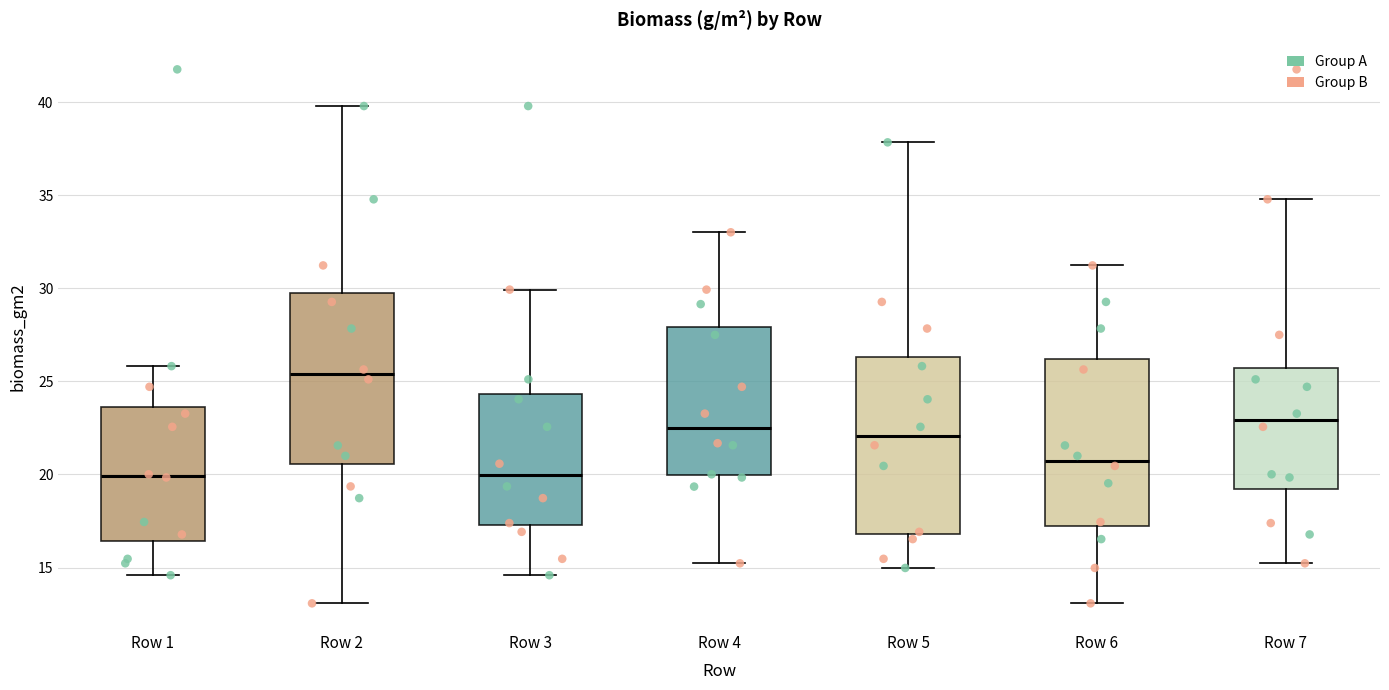

Reading left to right, transcribe this box plot: for each box, give where its median line is, the range the box spans, and where its two whiskers end, as read against the y-axis. The values are not printed on the chart, so give them approximately, as read against the axis.

Row 1: median 20.0, box 16.5 to 23.5, whiskers 14.5 to 26.0
Row 2: median 25.5, box 20.5 to 30.0, whiskers 13.0 to 40.0
Row 3: median 20.0, box 17.5 to 24.5, whiskers 14.5 to 30.0
Row 4: median 22.5, box 20.0 to 28.0, whiskers 15.0 to 33.0
Row 5: median 22.0, box 17.0 to 26.5, whiskers 15.0 to 38.0
Row 6: median 20.5, box 17.0 to 26.0, whiskers 13.0 to 31.0
Row 7: median 23.0, box 19.0 to 25.5, whiskers 15.0 to 35.0